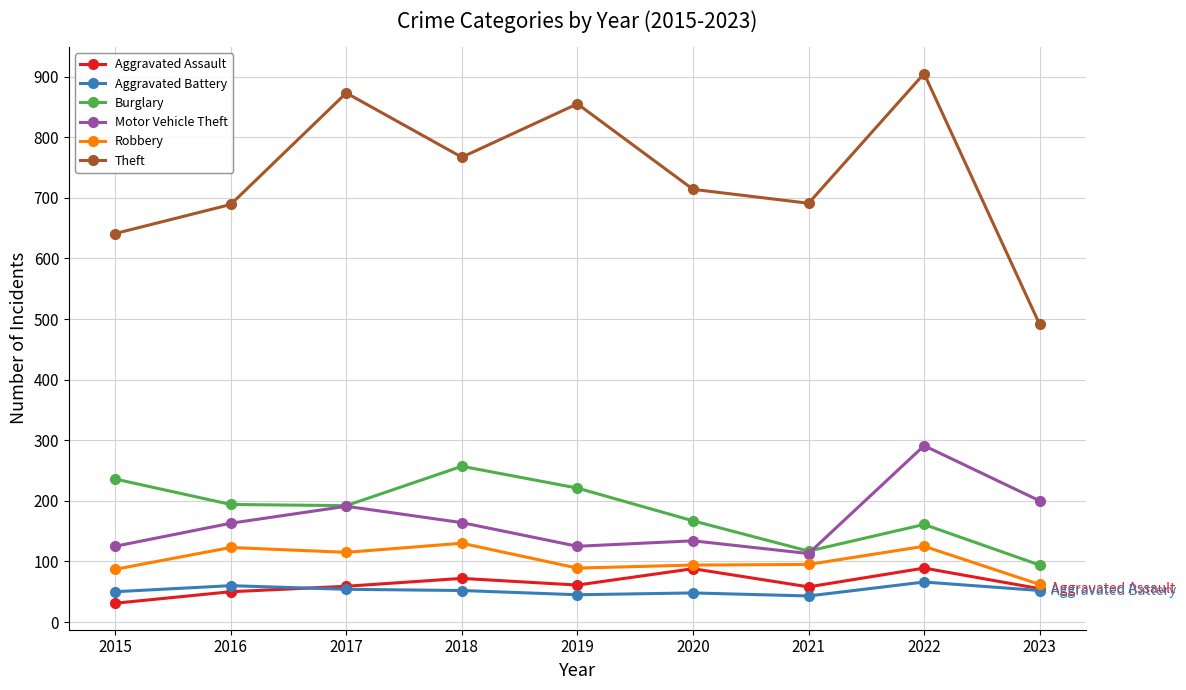

At which label does Burglary reach its peak?

2018